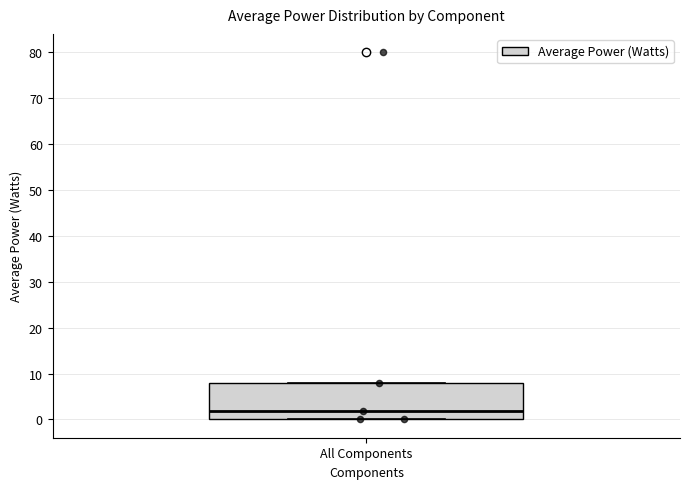

Where does the median line of the box for All Components sit on the y-axis? The values are not printed on the chart, so give them approximately, as read against the axis.

2